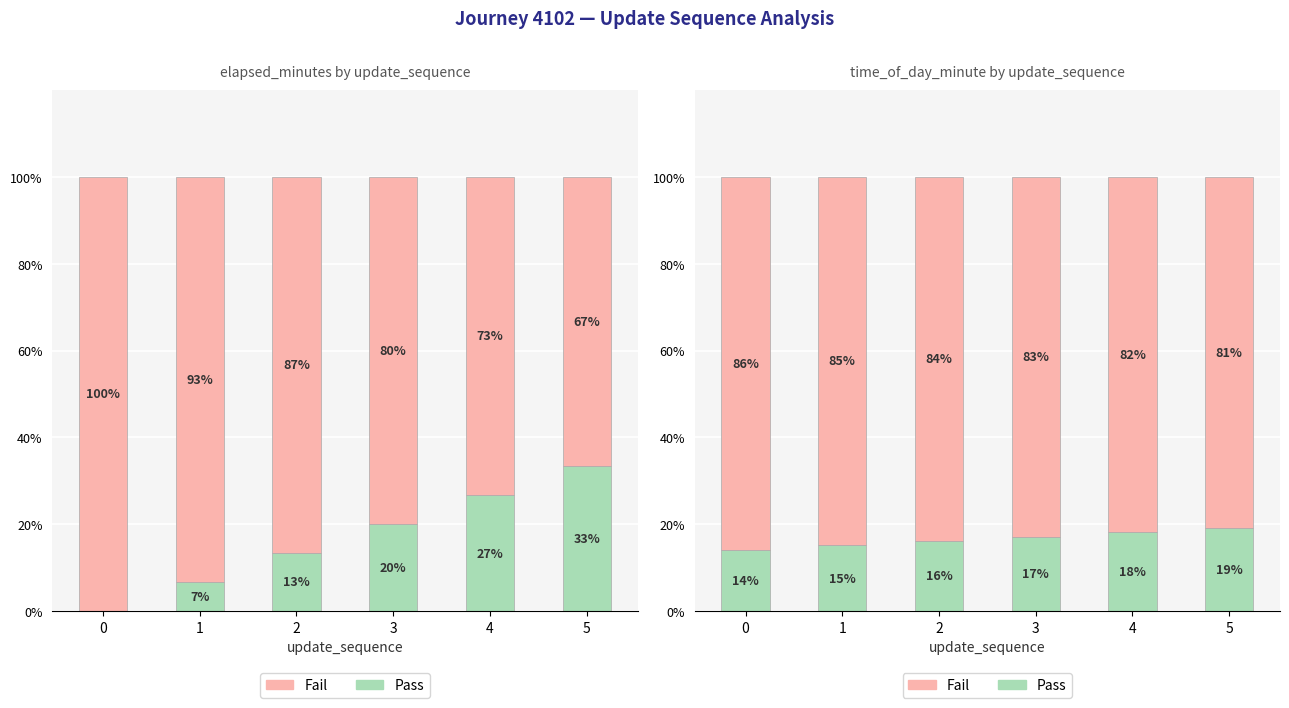

Rank the categories by Fail value from highest to lowest.

0, 1, 2, 3, 4, 5